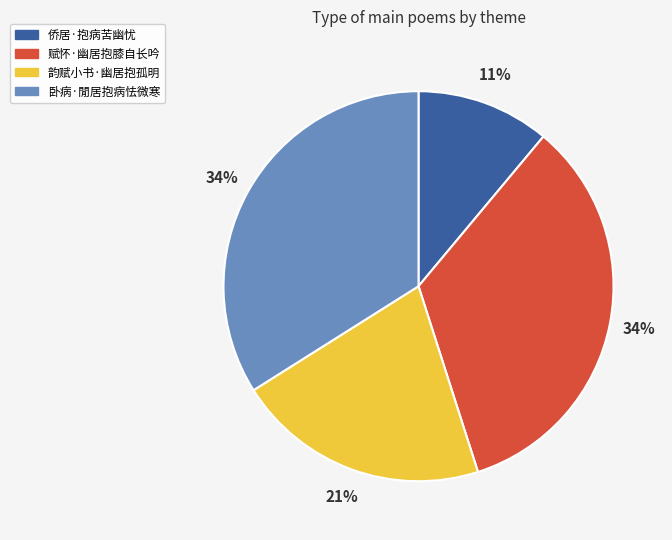

What is the ratio of the value at 卧病·閒居抱病怯微寒 to the value at 赋怀·幽居抱膝自长吟?

1.0